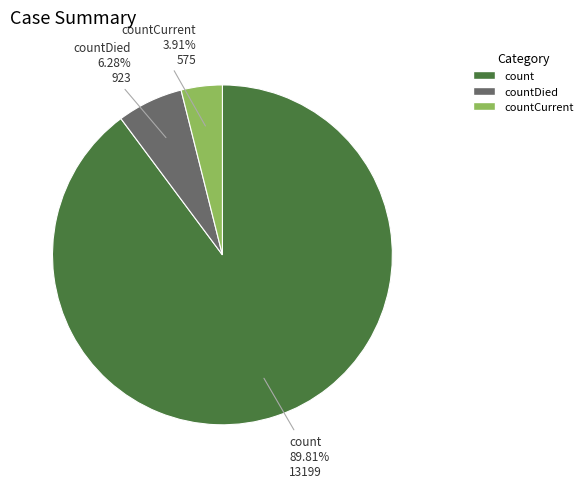

Is it true that countCurrent is 4% of the pie?

True